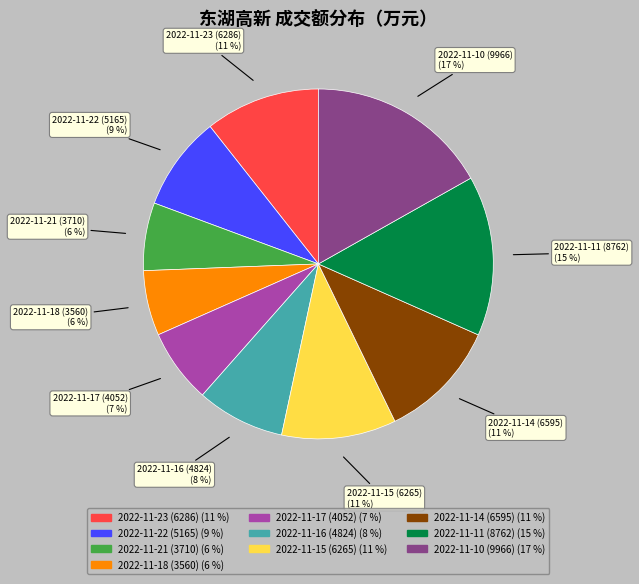

Do 2022-11-21 (3710) and 2022-11-10 (9966) together represent more than half of the pie?

No